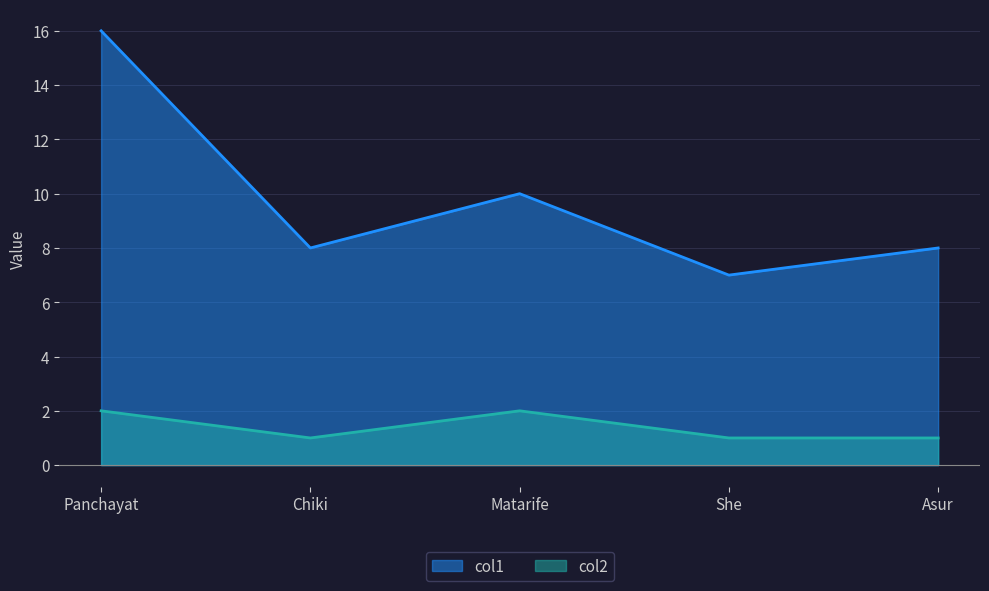

Which series has the largest total across all categories?

col1